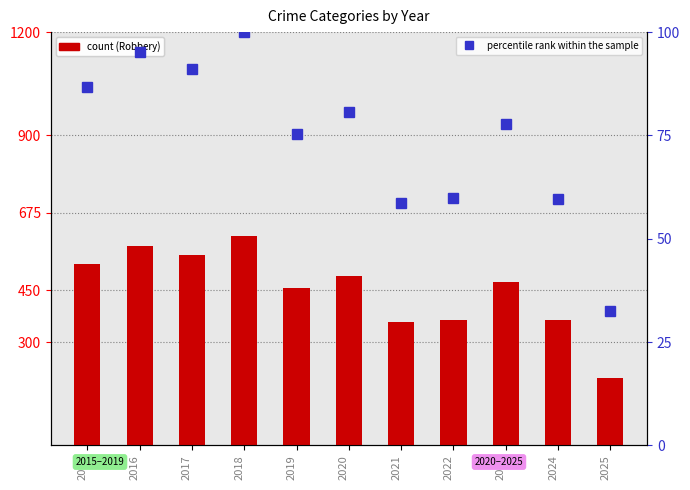

What is the sum of all percentile rank within the sample values?

817.4